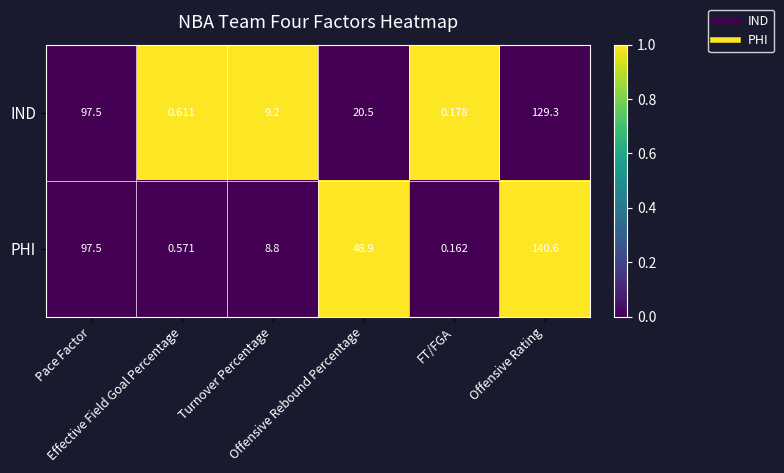

Which series has the widest spread of values?

PHI